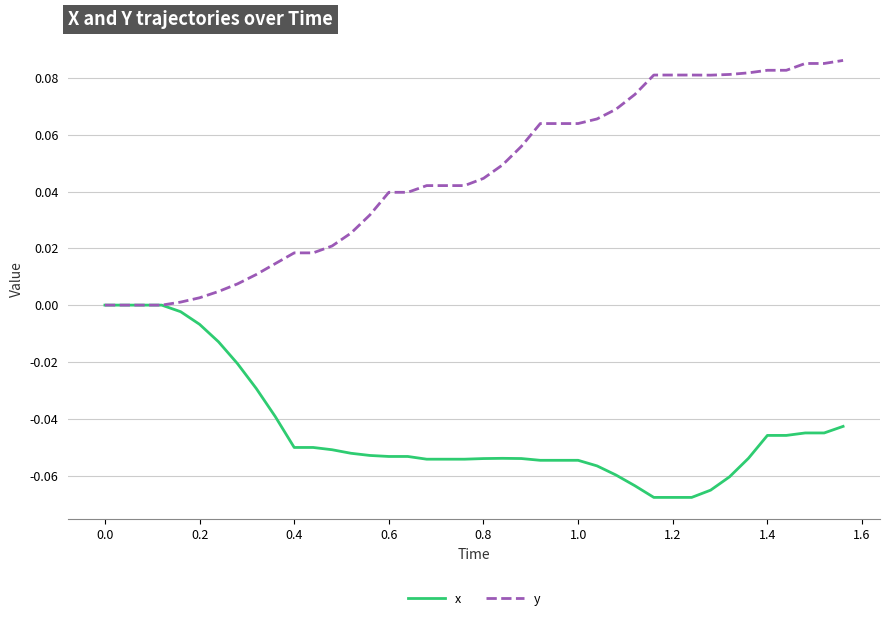

Which series has the largest total across all categories?

y